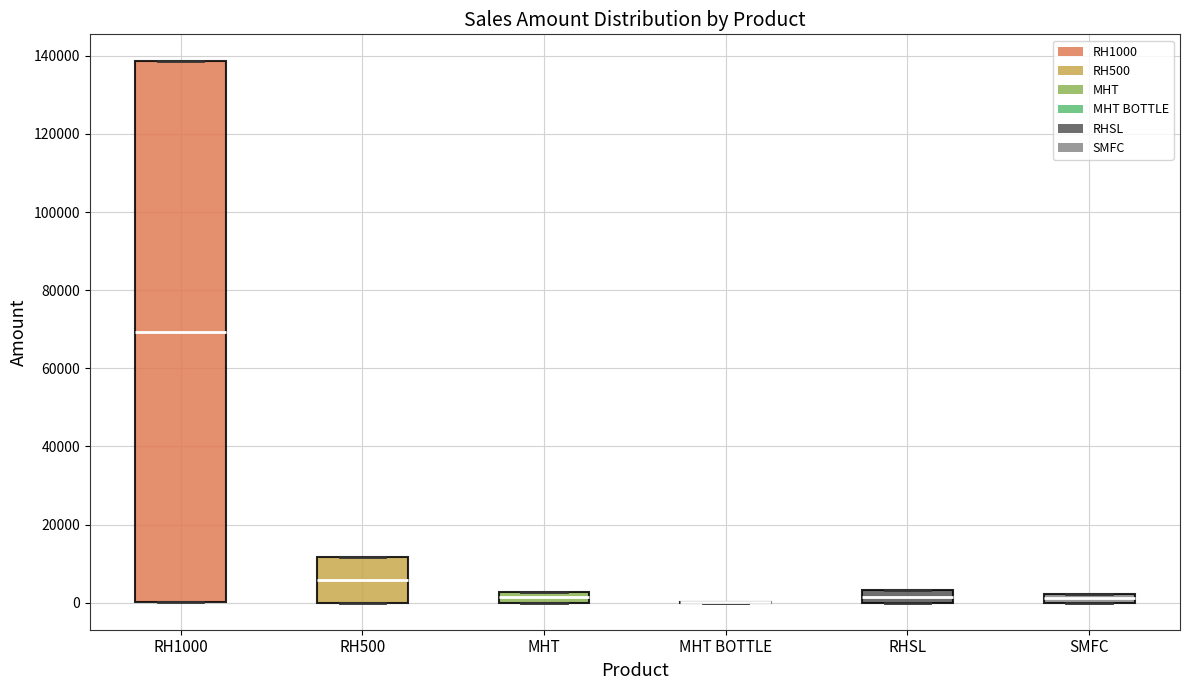

Comparing the boxes themselves (not the whiskers), which one is the tallest?

RH1000